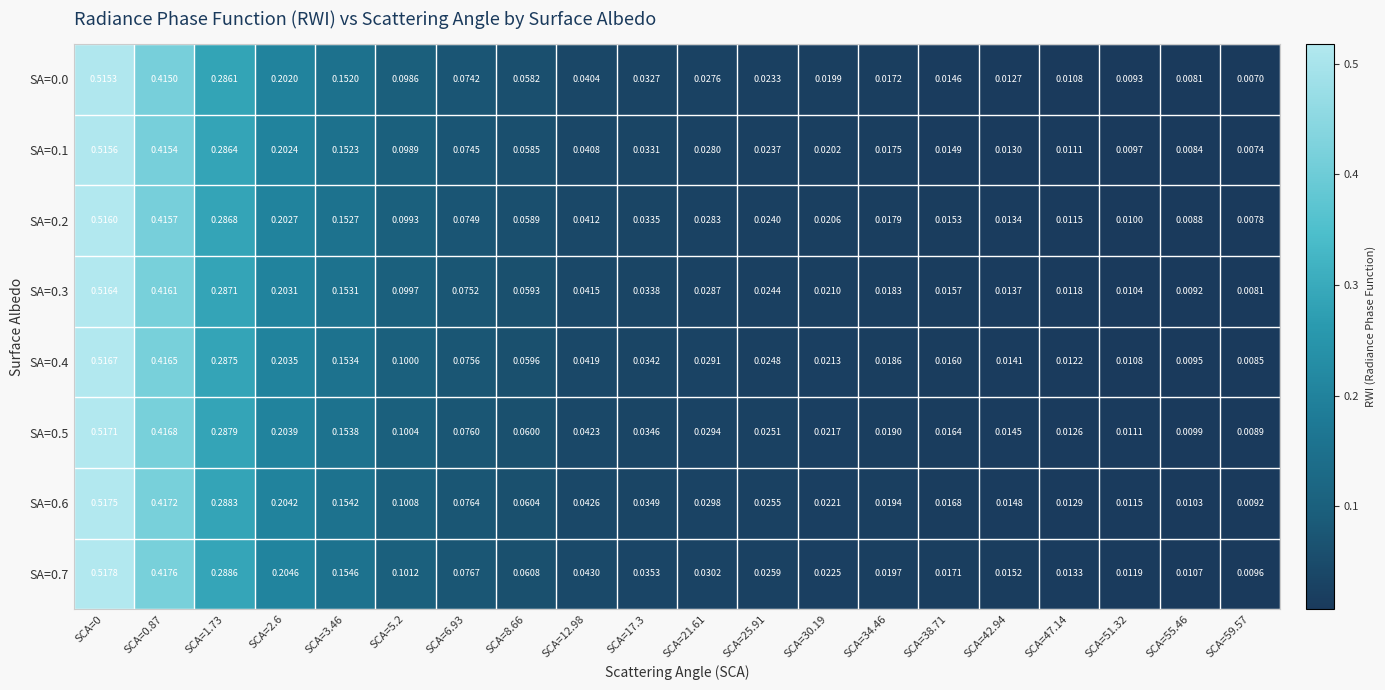

Is the value of SA=0.6 at SCA=0 greater than the value of SA=0.5 at SCA=17.3?

Yes